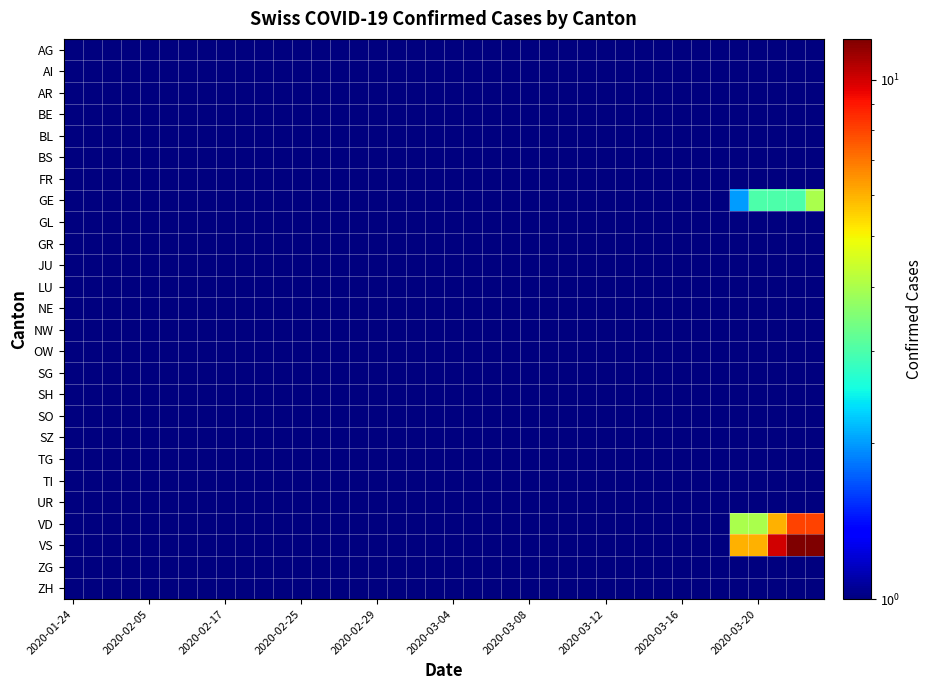

Rank the series by their maximum value, from highest to lowest.

VS, VD, GE, BL, JU, NE, AG, AI, AR, BE, BS, FR, GL, GR, LU, NW, OW, SG, SH, SO, SZ, TG, TI, UR, ZG, ZH